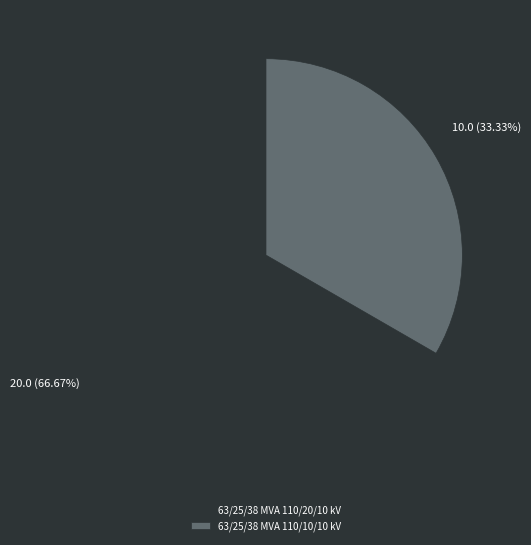

Combined, do 63/25/38 MVA 110/20/10 kV and 63/25/38 MVA 110/10/10 kV account for over 50%?

Yes